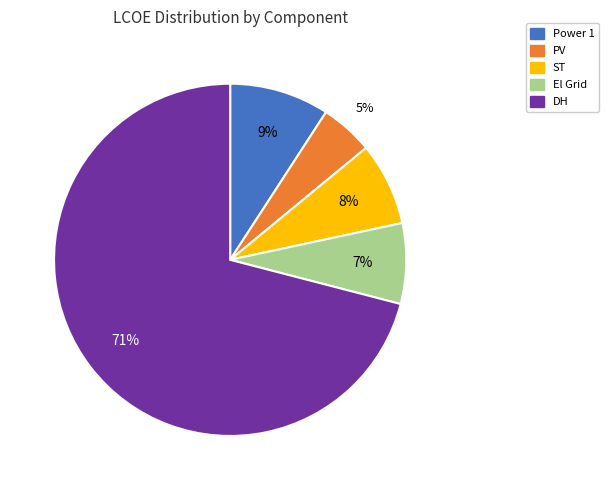

The ST slice represents 18% of the pie. True or false?

False